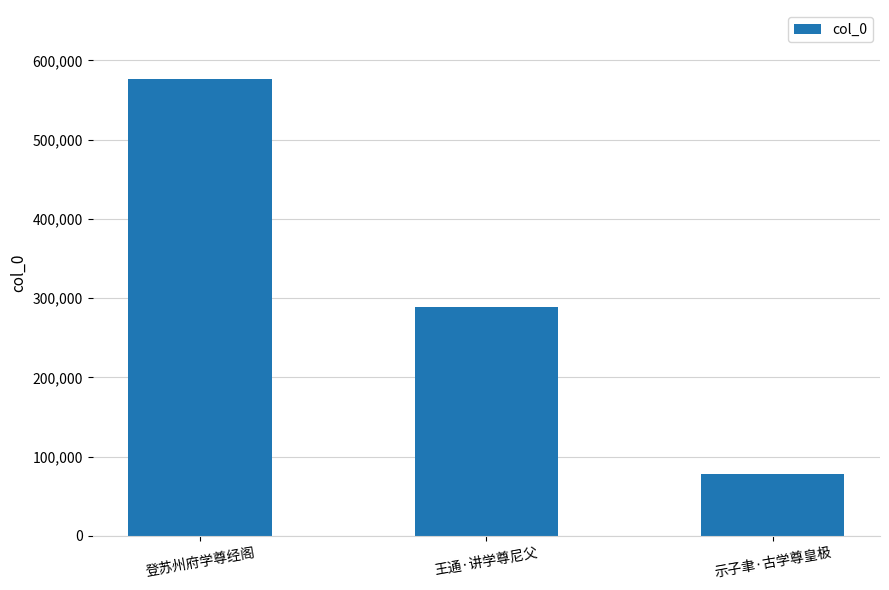

What is the label of the 1st bar from the left?

登苏州府学尊经阁